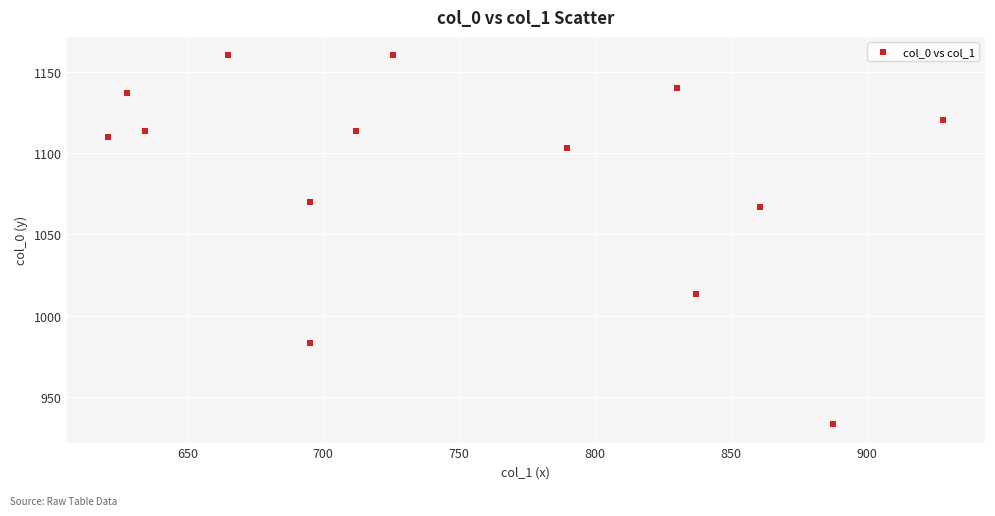

What is the range of X values (max minus min)?

307.1